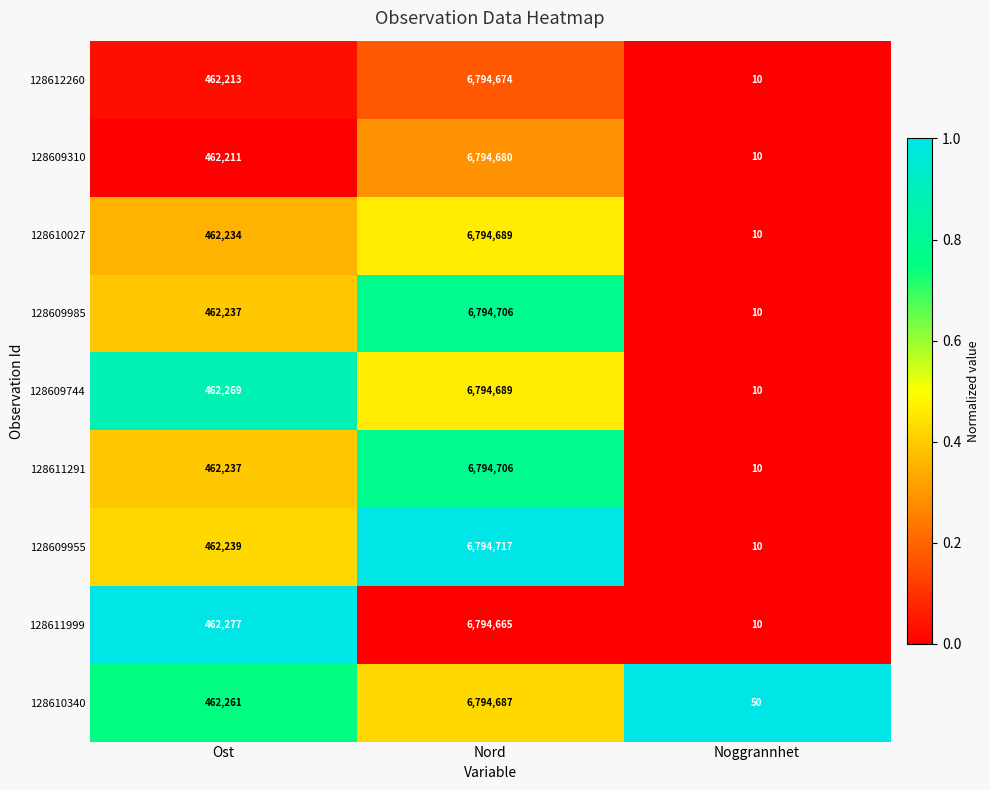

List the labels in order of 128609955 value, smallest first.

Noggrannhet, Ost, Nord